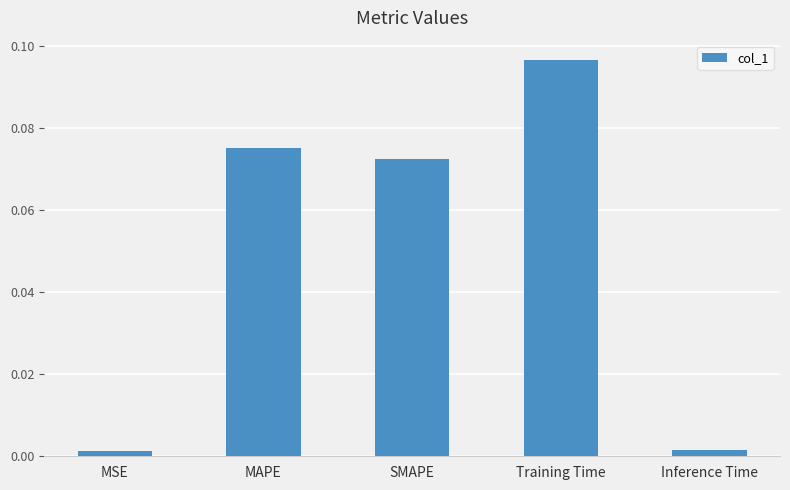

What is the label of the 1st bar from the left?

MSE